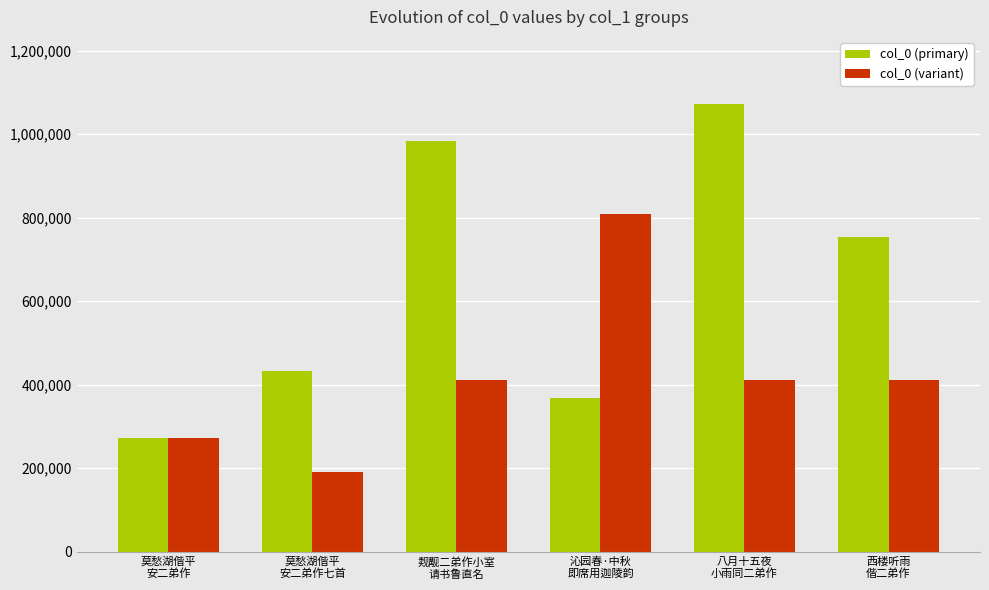

Which series has the widest spread of values?

col_0 (primary)